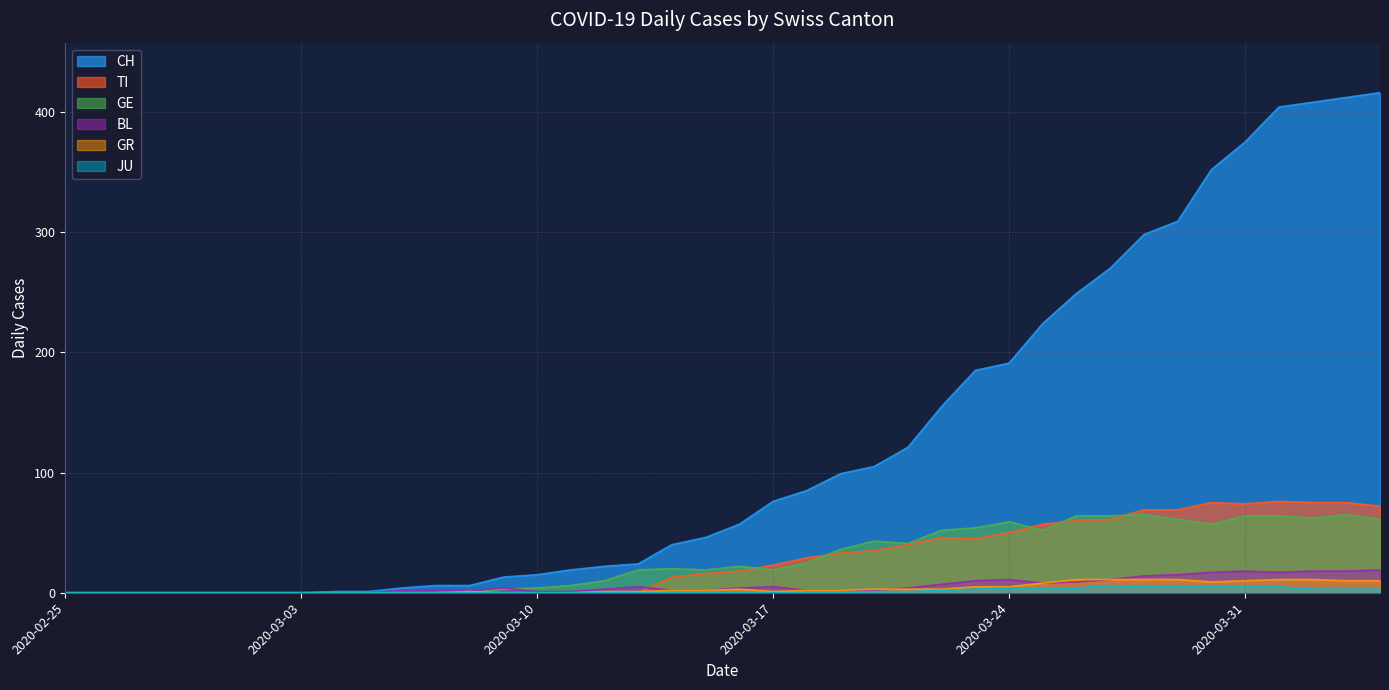

What are all the series names shown in the legend?

CH, TI, GE, BL, GR, JU